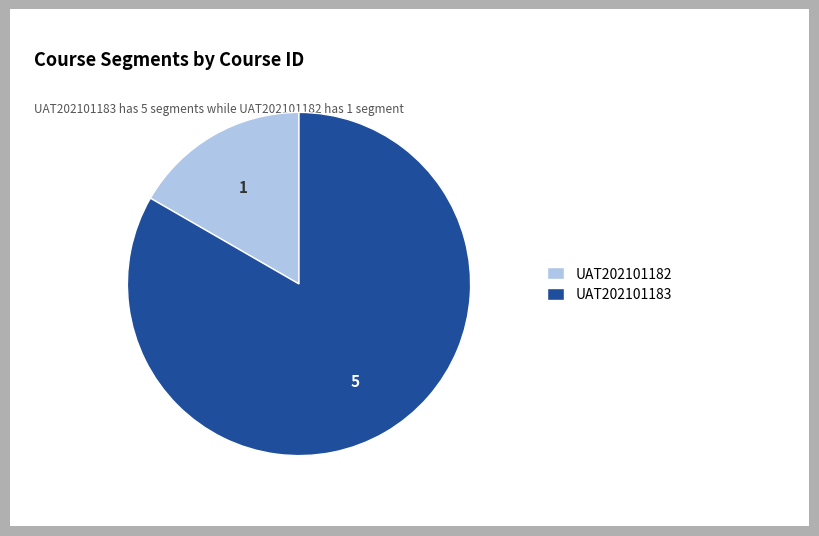

How many slices are in this pie chart?

2